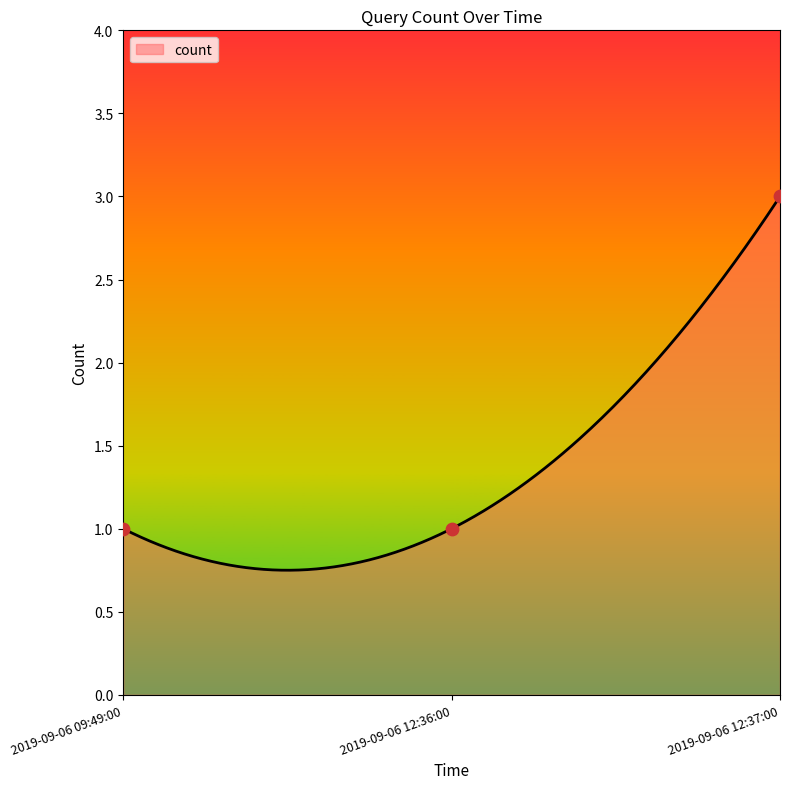

Approximately how many times larger is the value at 2019-09-06 12:36:00 compared to 2019-09-06 12:37:00?

0.3